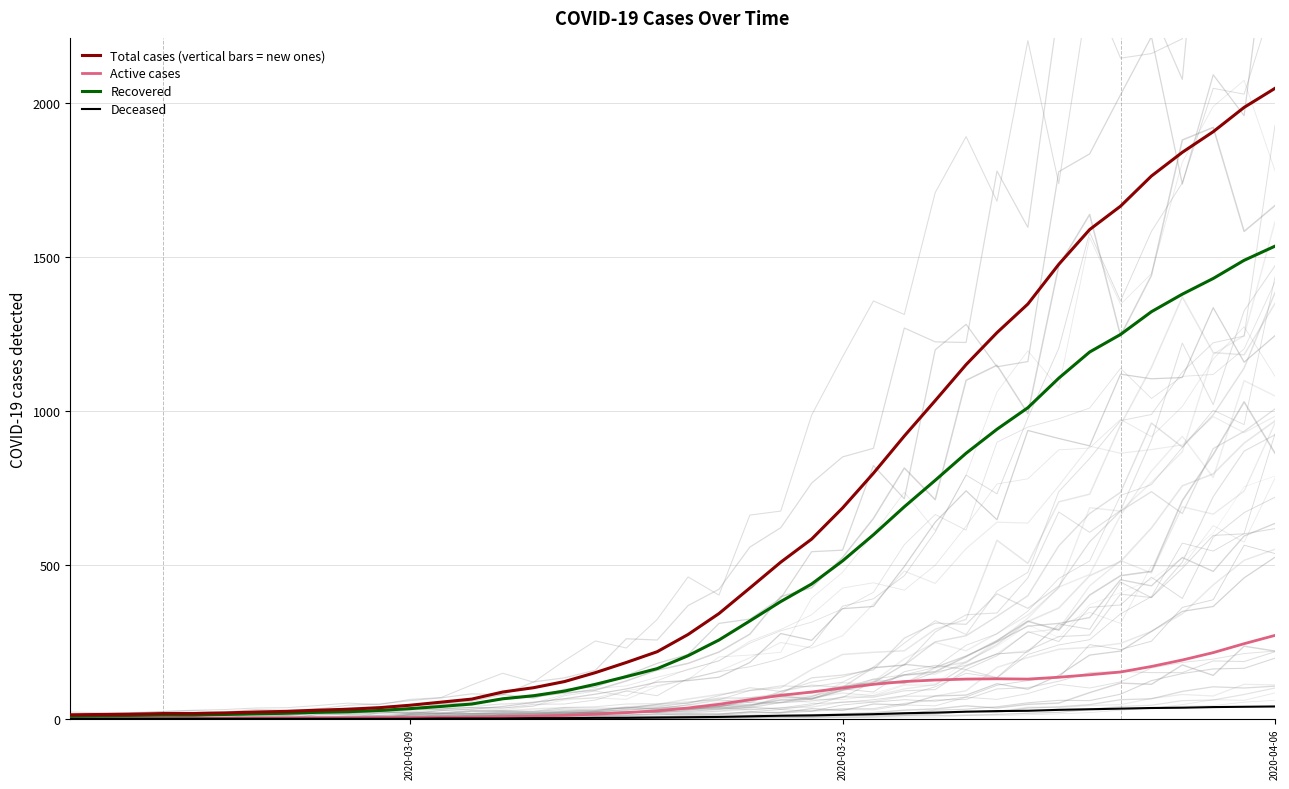

What is the highest value of the Active cases series?

271